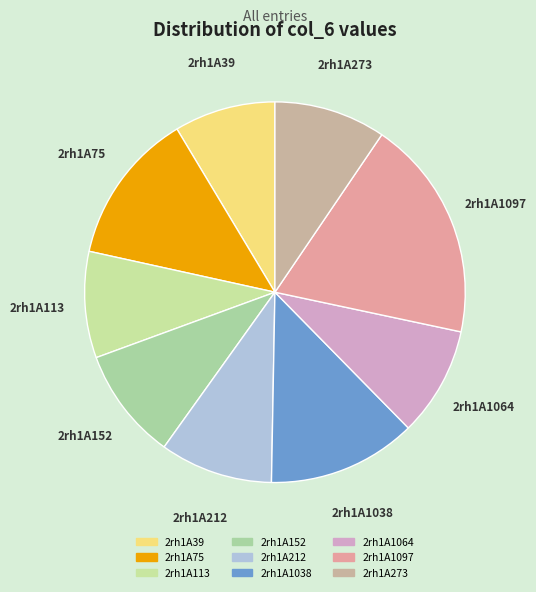

Is it true that 2rh1A39 is 1% of the pie?

False